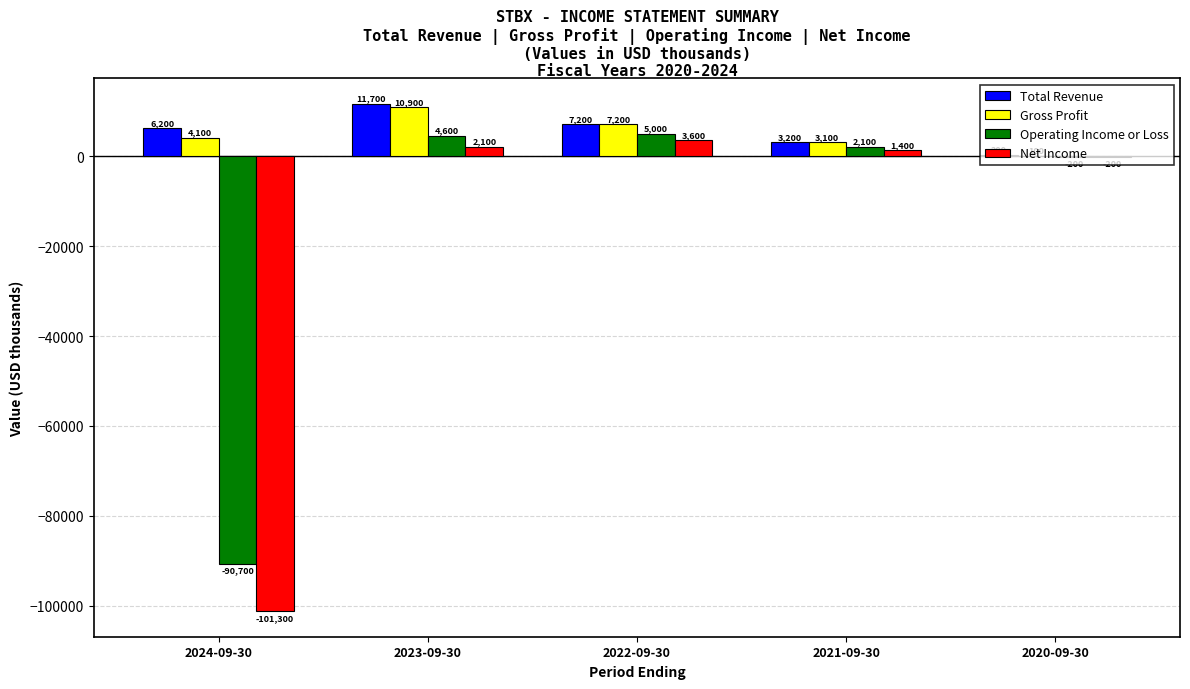

How many groups of bars are there?

5